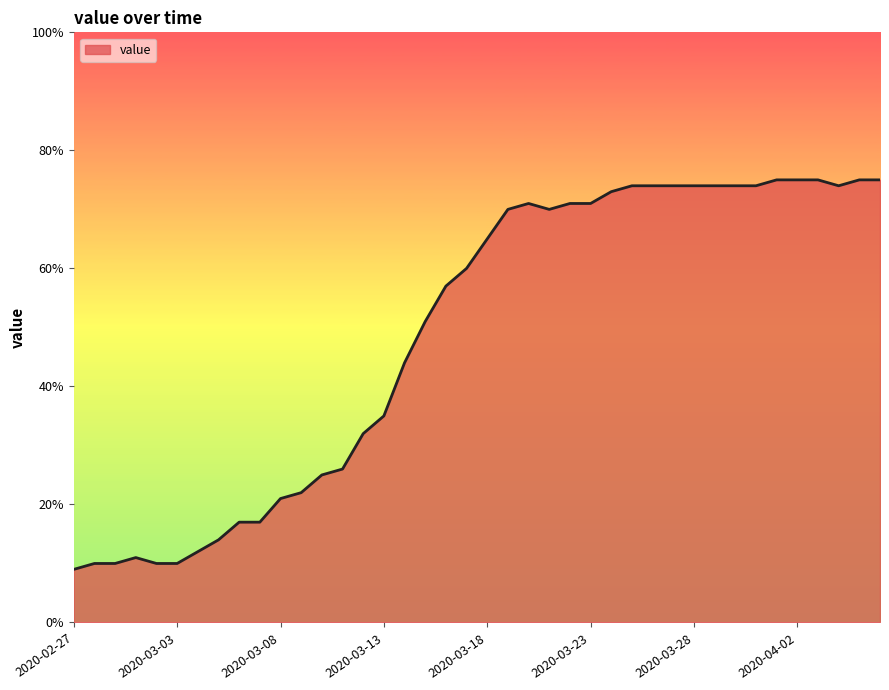

What is the difference between the maximum and minimum values?

66